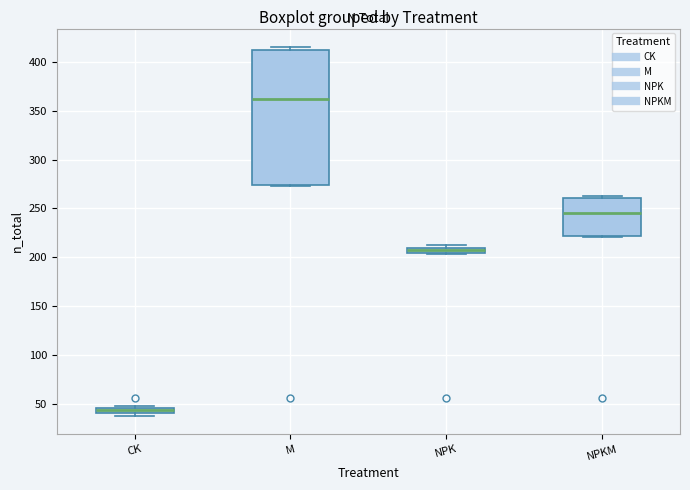

Which box is the tallest, from its lower edge to its upper edge?

M